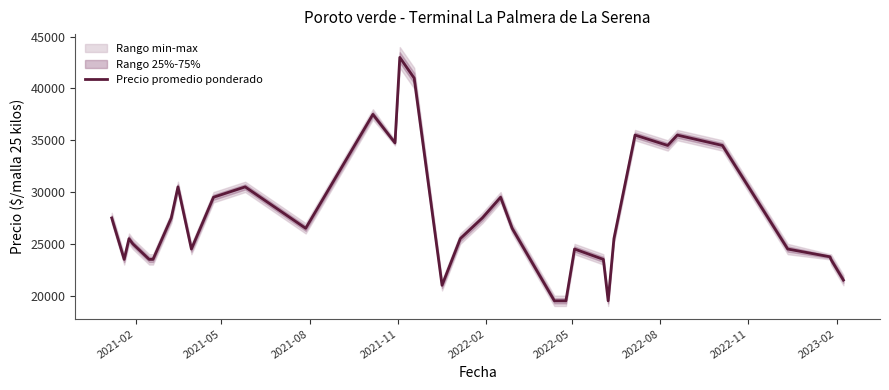

How many values exceed 25500?

17